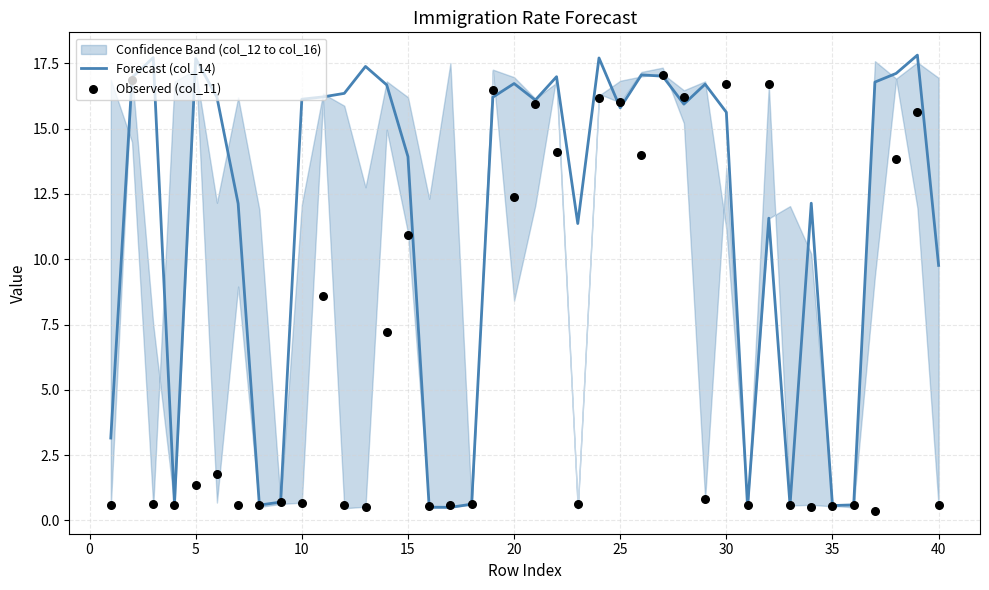

Is it true that Forecast (col_14) equals 3.7 at 40?

False